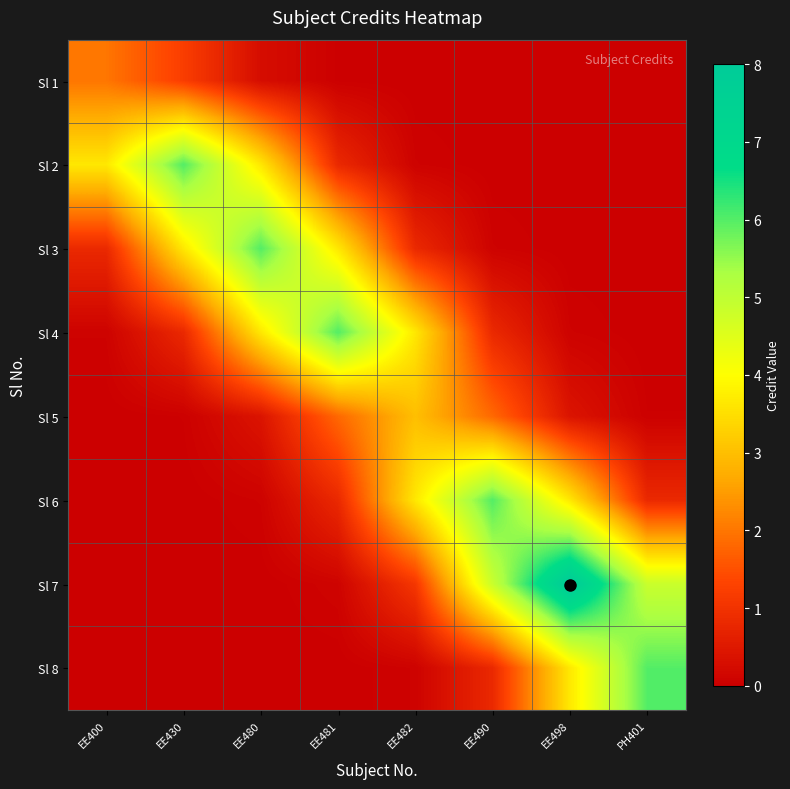

How many series are shown in this chart?

8